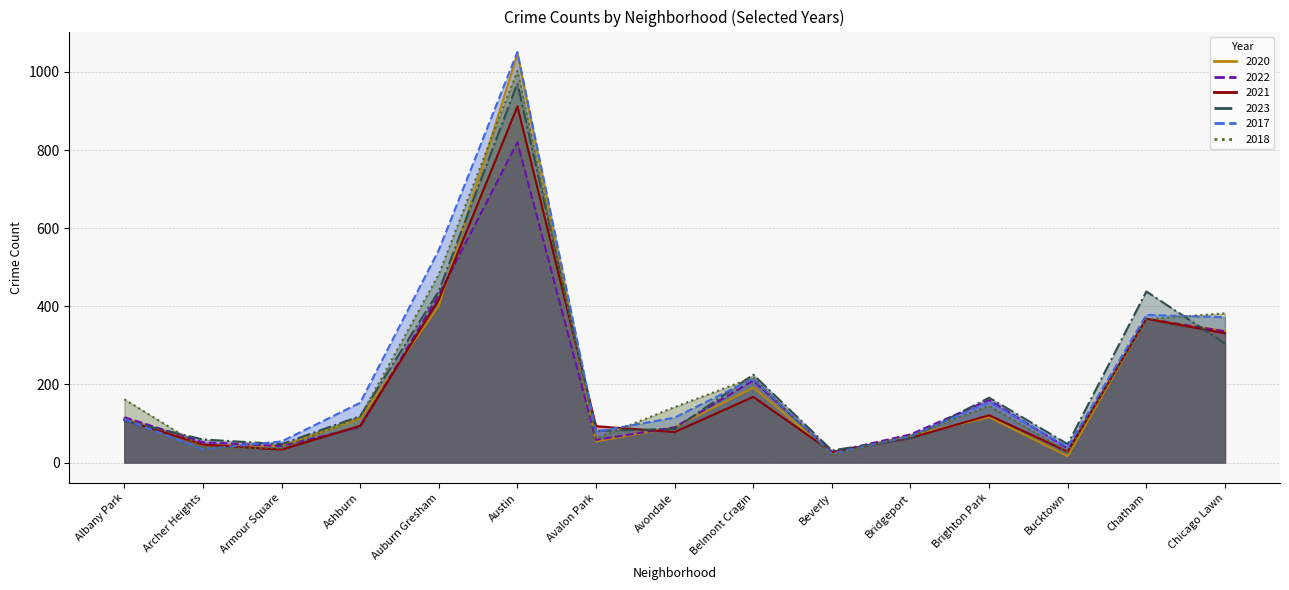

At which category does 2020 reach its first local peak?

Austin